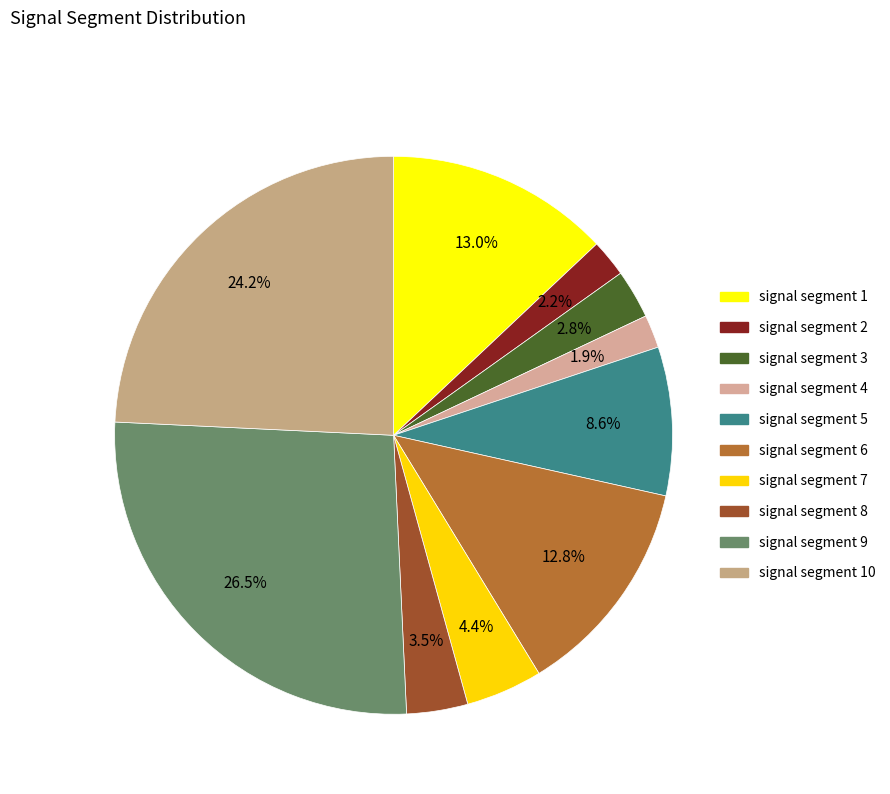

How many segments does this pie chart have?

10